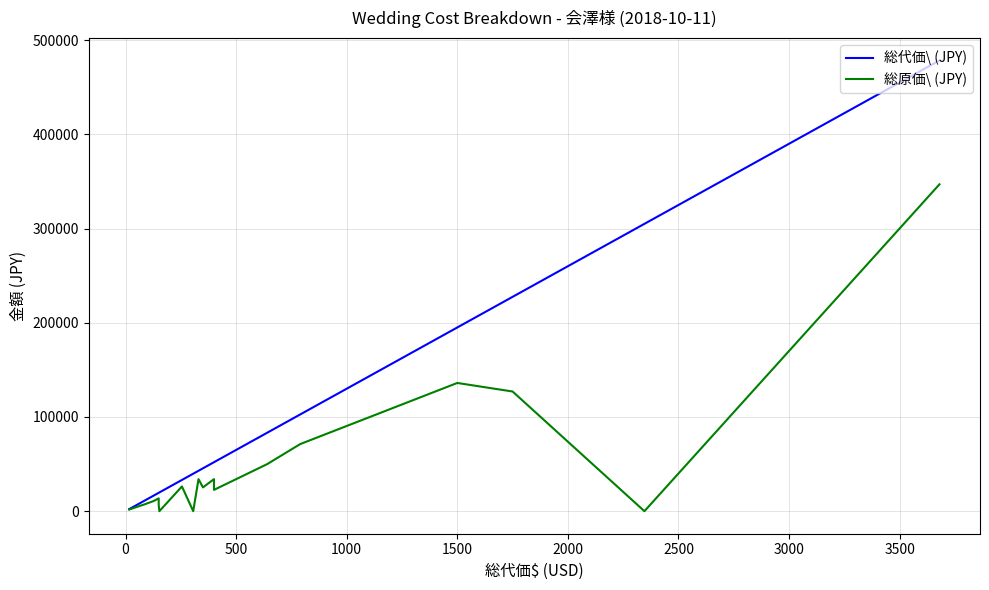

Which series changed the most between 2500 and 16?

総代価\ (JPY)